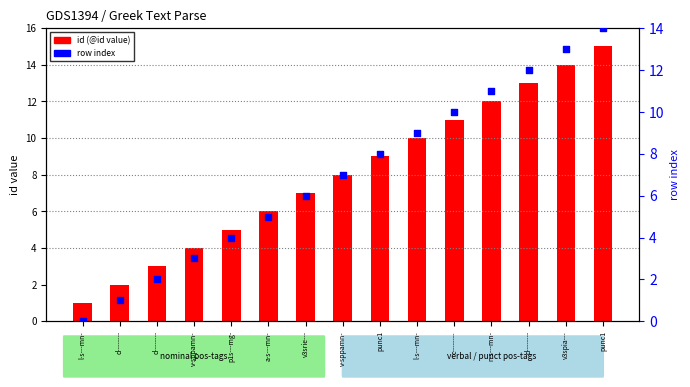

What is the total value across all series at a-s---mn-?

11